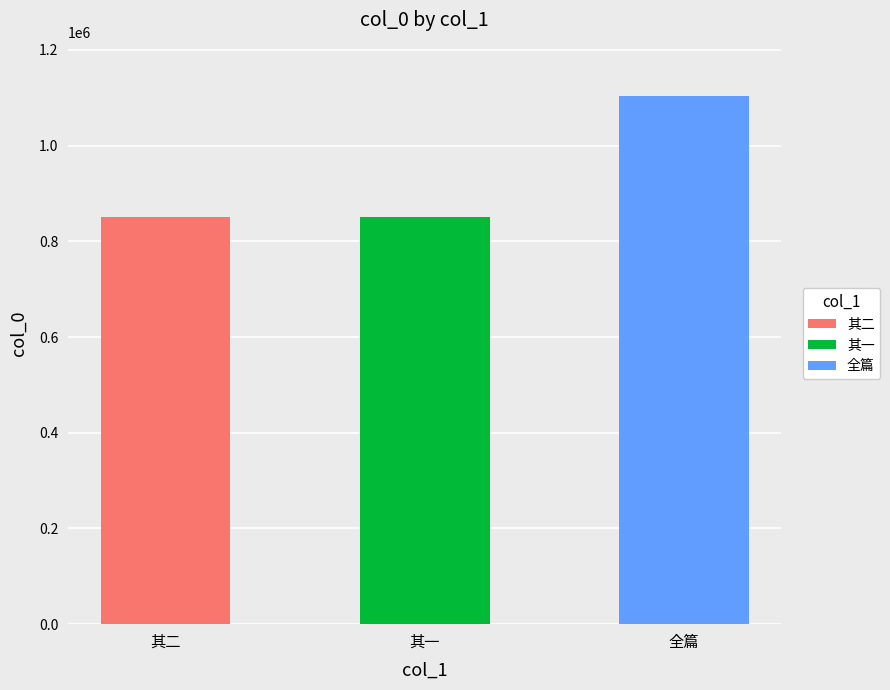

Are the bars grouped side by side (vs. stacked)?

No